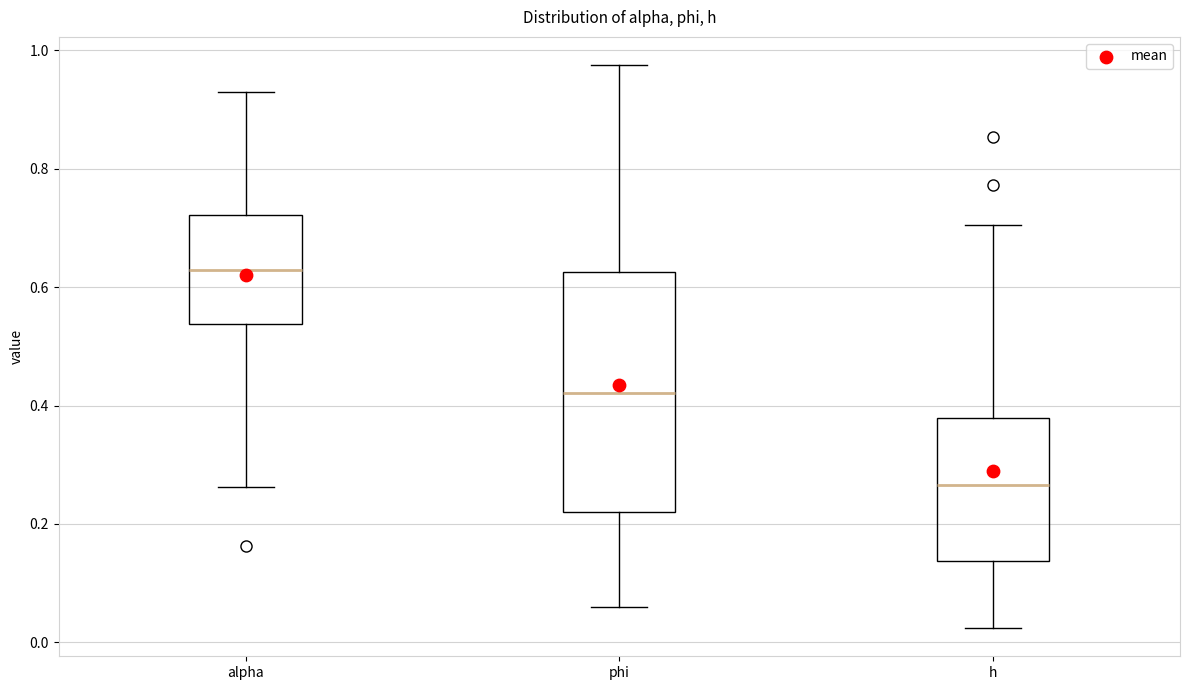

Reading left to right, transcribe this box plot: for each box, give where its median line is, the range the box spans, and where its two whiskers end, as read against the y-axis. The values are not printed on the chart, so give them approximately, as read against the axis.

alpha: median 0.62, box 0.54 to 0.72, whiskers 0.26 to 0.92
phi: median 0.42, box 0.22 to 0.62, whiskers 0.06 to 0.98
h: median 0.26, box 0.14 to 0.38, whiskers 0.02 to 0.70